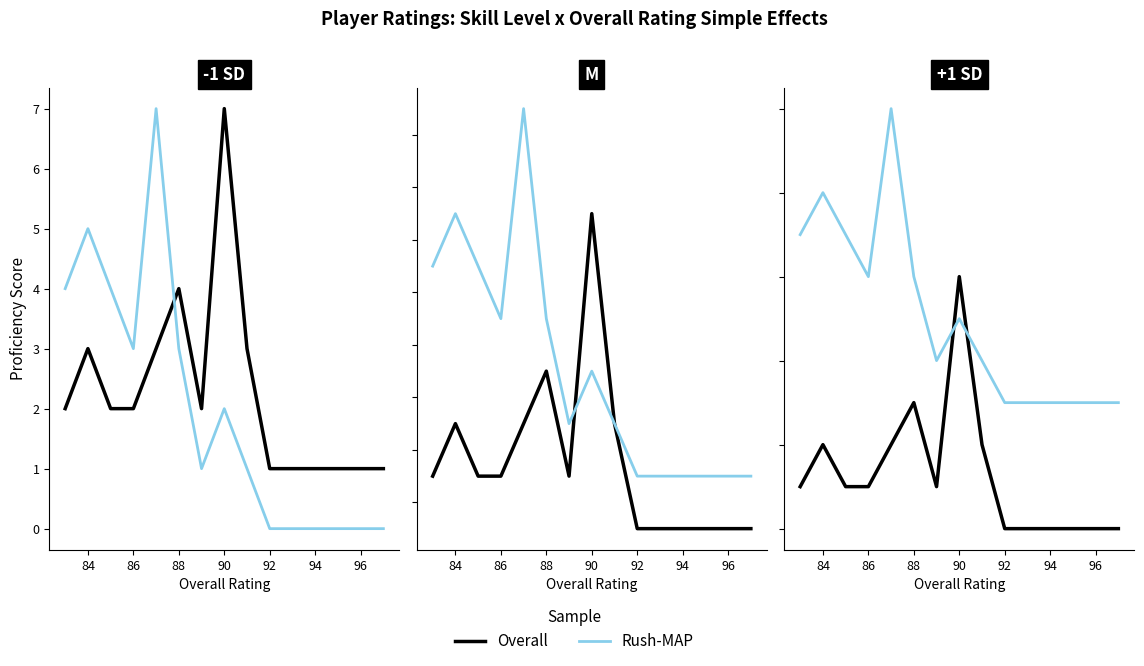

What is the difference between the second highest and second lowest values in the Rush-MAP series?

5